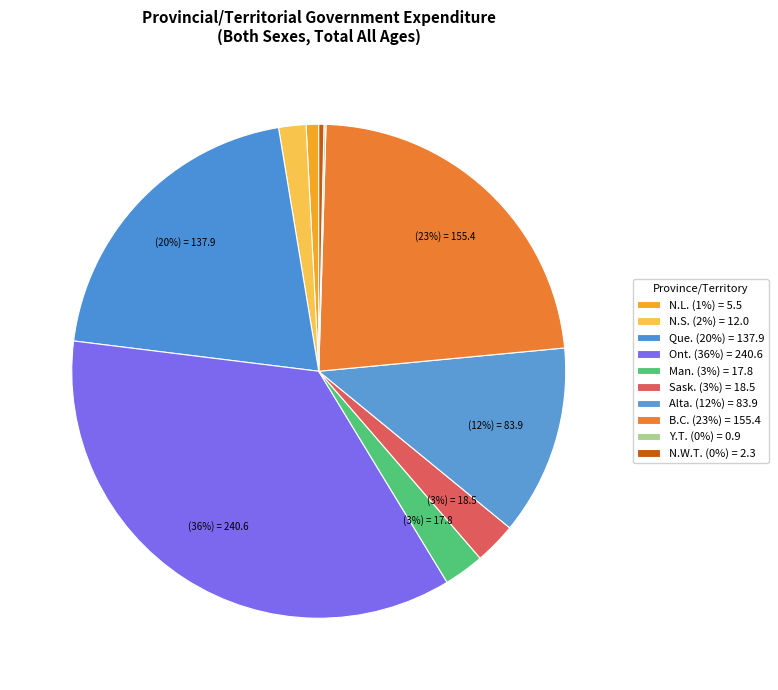

Rank the categories by value from lowest to highest.

Y.T., N.W.T., N.L., N.S., Man., Sask., Alta., Que., B.C., Ont.